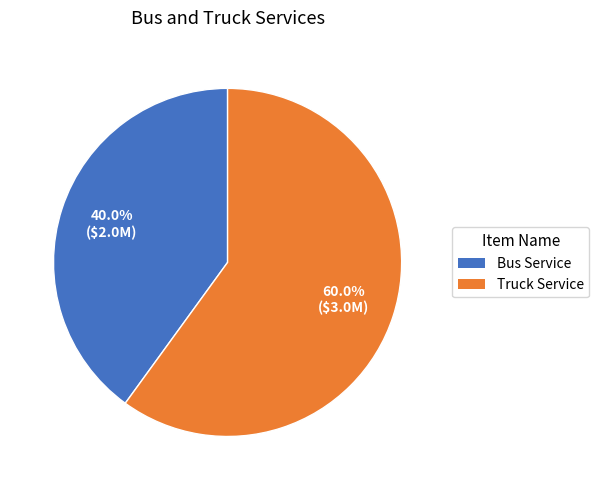

To the nearest percent, what is the difference between the largest and smallest slice percentages?

20%